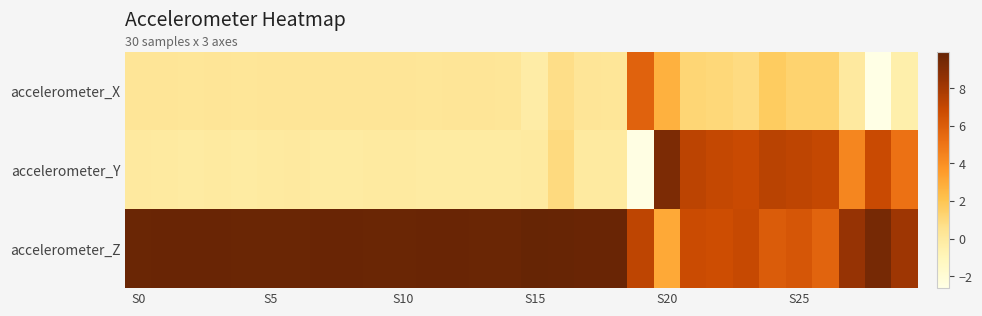

Reading left to right, transcribe all the data shown in this chart.

accelerometer_X: 0.3	0.3	0.2	0.3	0.3	0.3	0.3	0.3	0.3	0.3	0.3	0.3	0.3	0.3	0.2	-0.3	0.7	0.3	0.2	5.8	2.7	1.2	1.1	0.9	1.7	1.3	1.3	0.0	-2.6	-0.4
accelerometer_Y: -0.0	-0.1	-0.1	-0.1	-0.1	-0.0	-0.0	-0.1	-0.1	-0.0	-0.1	-0.1	-0.1	-0.1	-0.1	-0.1	0.9	-0.1	-0.1	-2.6	9.2	7.2	7.0	6.8	7.4	7.2	7.0	4.4	6.8	5.2
accelerometer_Z: 9.7	9.8	9.8	9.8	9.7	9.7	9.7	9.8	9.8	9.8	9.8	9.8	9.8	9.8	9.8	9.9	9.8	9.8	9.8	7.2	3.0	6.8	6.7	7.0	6.1	6.3	5.7	8.4	9.4	8.2